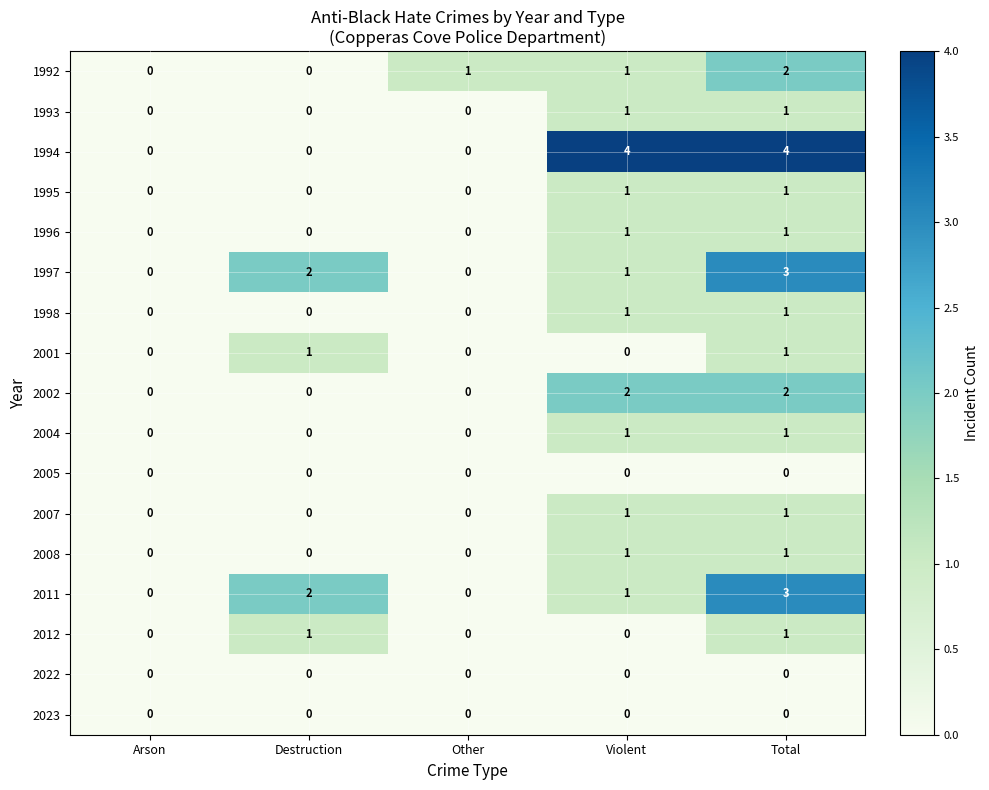

Count the 2004 values in the range 0 to 1.

5